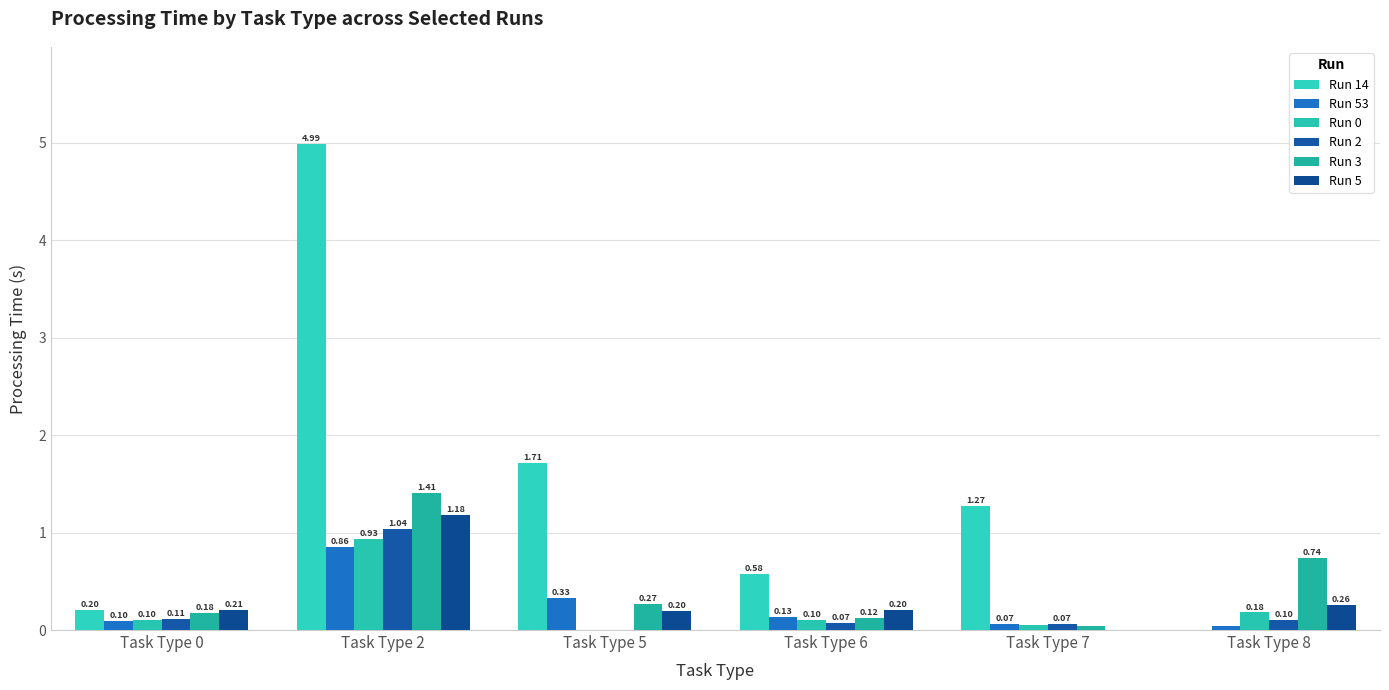

The Run 53 series shows 0.1 at Task Type 6. True or false?

True